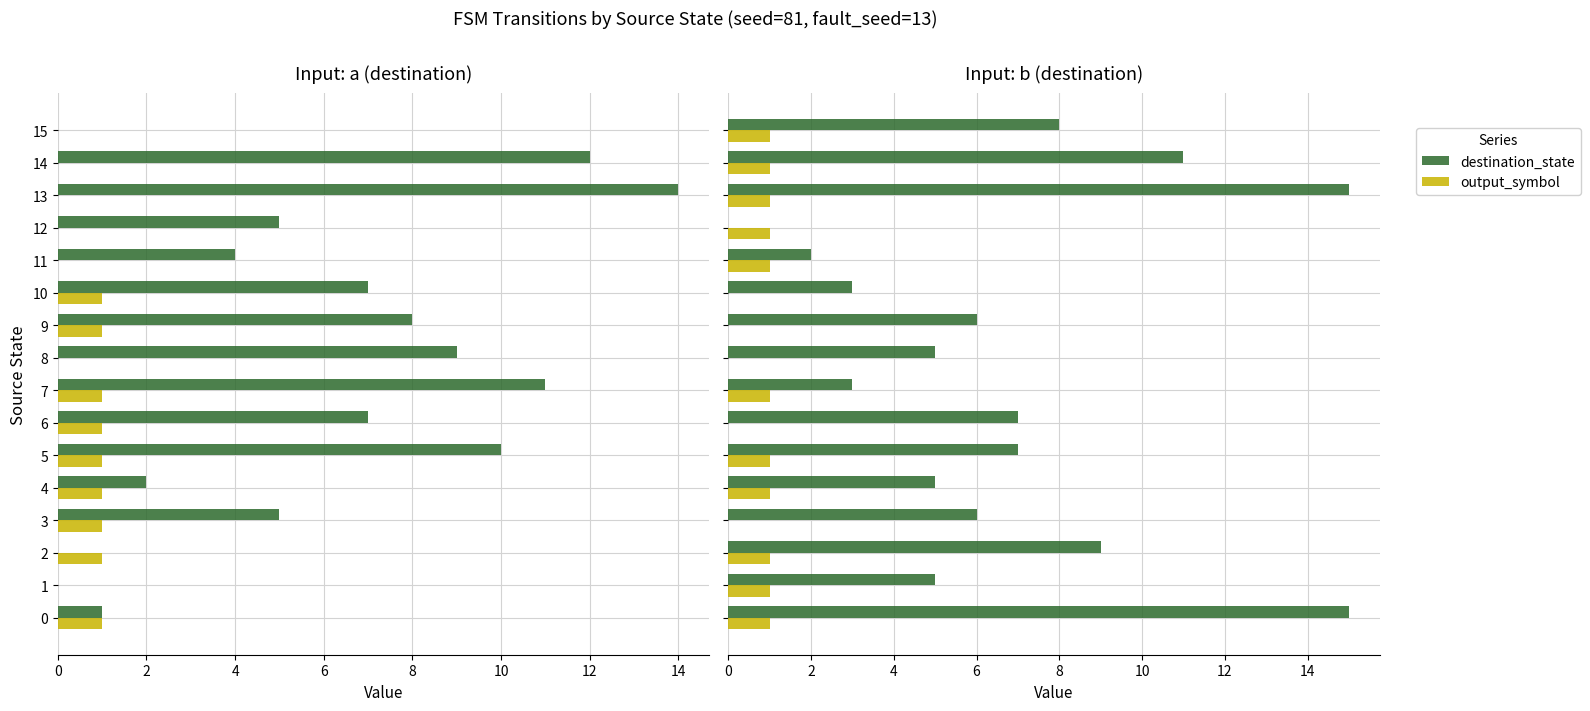

What is the label of the 4th bar from the right?

12